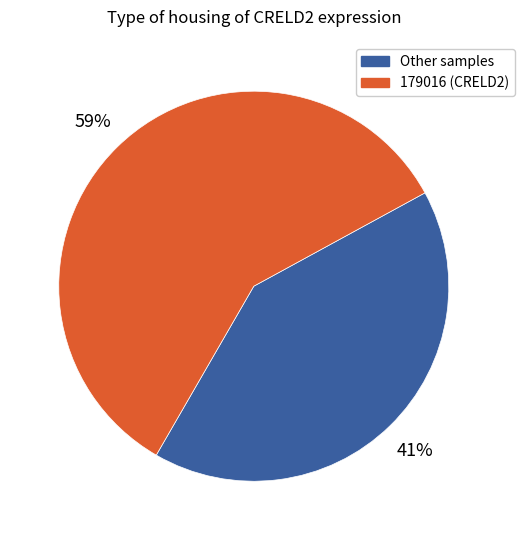

How many segments does this pie chart have?

2